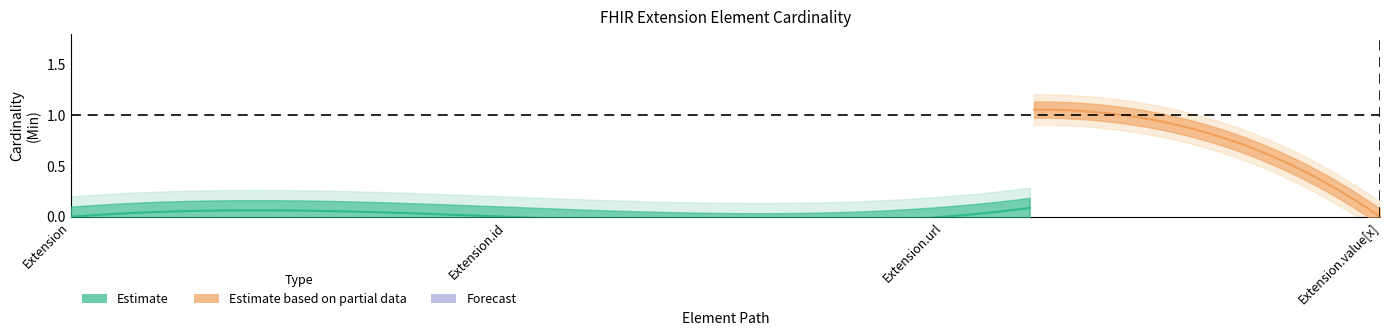

What is the label of the 1st point from the left?

Extension